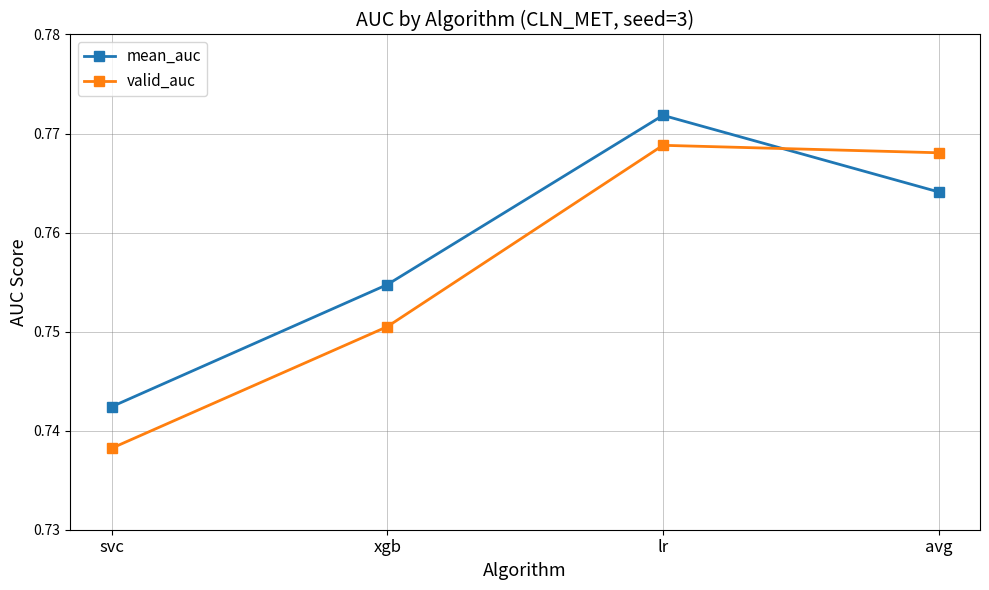

At how many categories does at least one series exceed 0?

4